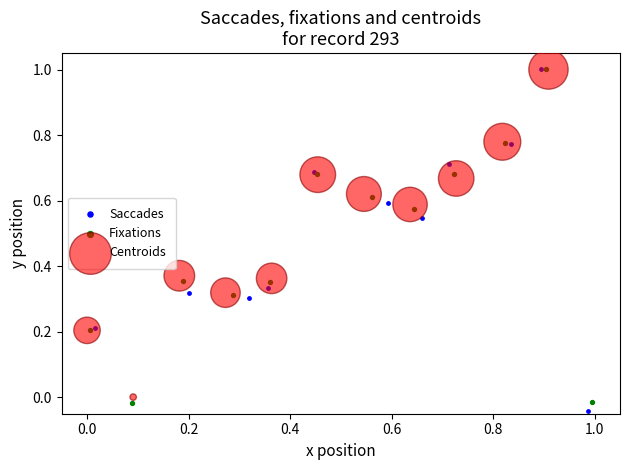

Which series has the largest Y range (max minus min)?

Saccades